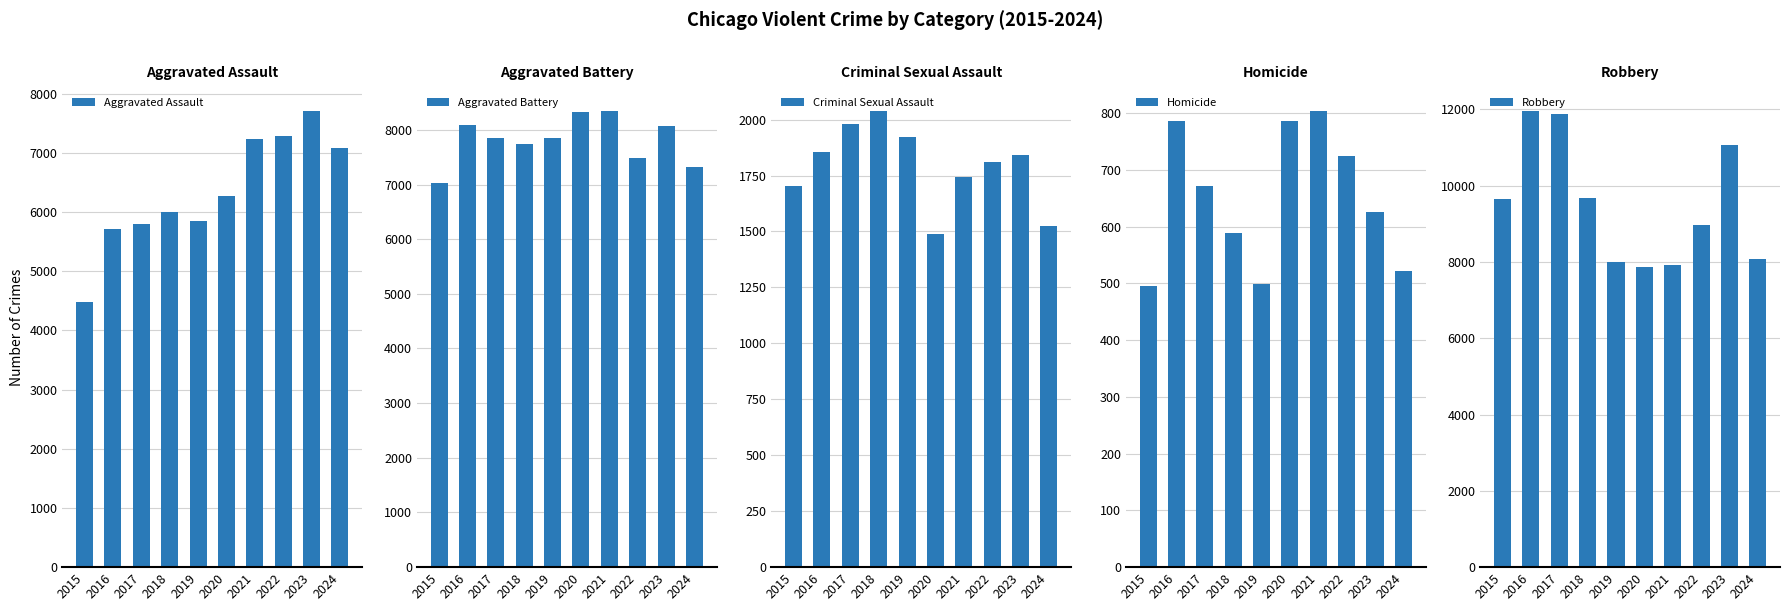

What is the sum of the Aggravated Assault values at 2020 and 2018?

12267